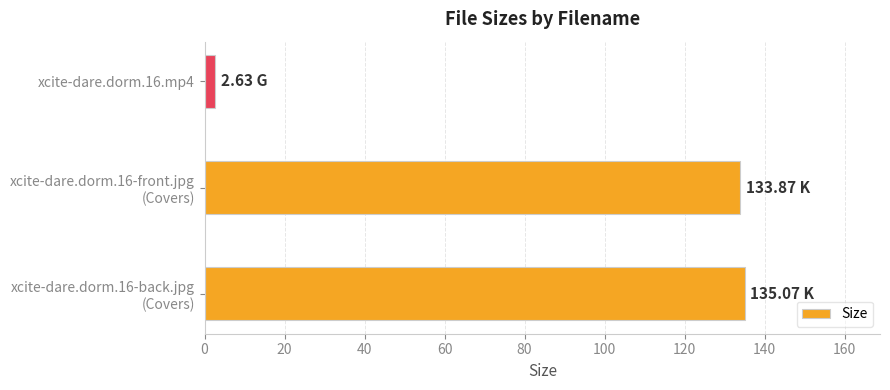

What is the maximum value shown in the chart?

135.1